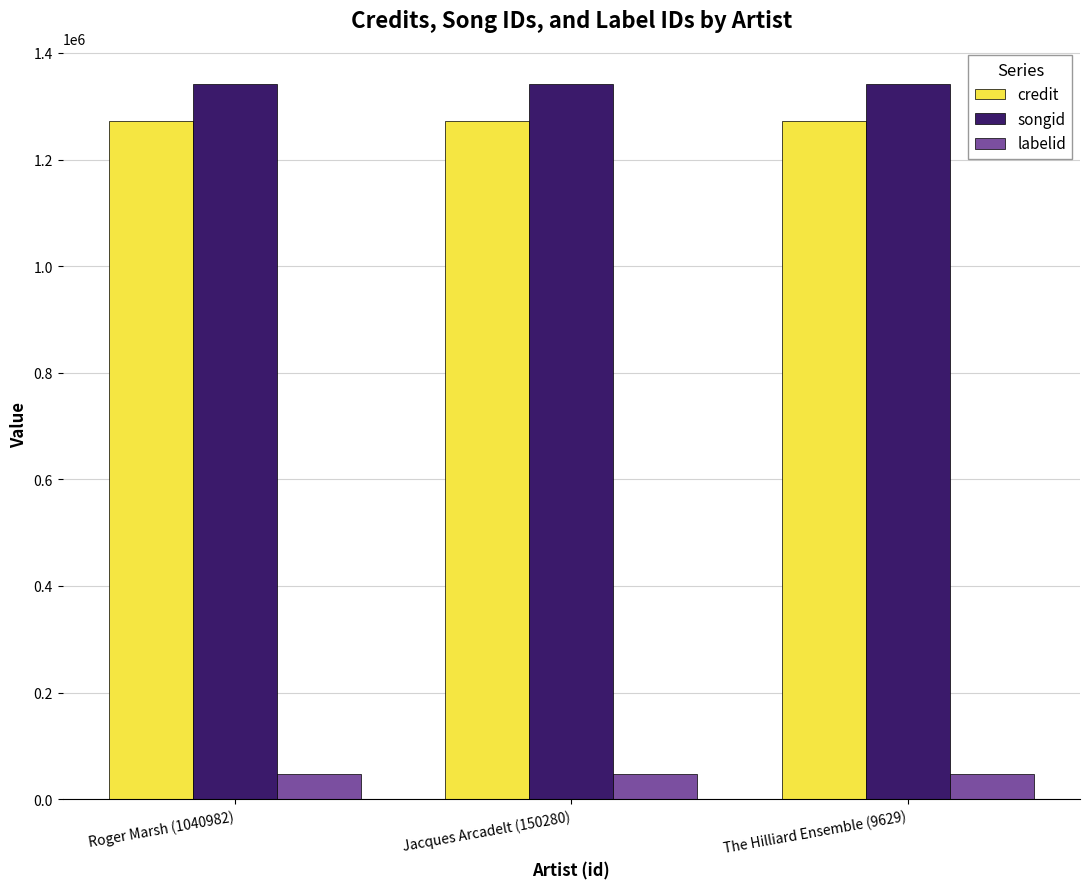

Reading left to right, what are all the values shown in this chart?

credit: Roger Marsh (1040982)=1272762	Jacques Arcadelt (150280)=1272762	The Hilliard Ensemble (9629)=1272762
songid: Roger Marsh (1040982)=1342495	Jacques Arcadelt (150280)=1342495	The Hilliard Ensemble (9629)=1342495
labelid: Roger Marsh (1040982)=46800	Jacques Arcadelt (150280)=46800	The Hilliard Ensemble (9629)=46800